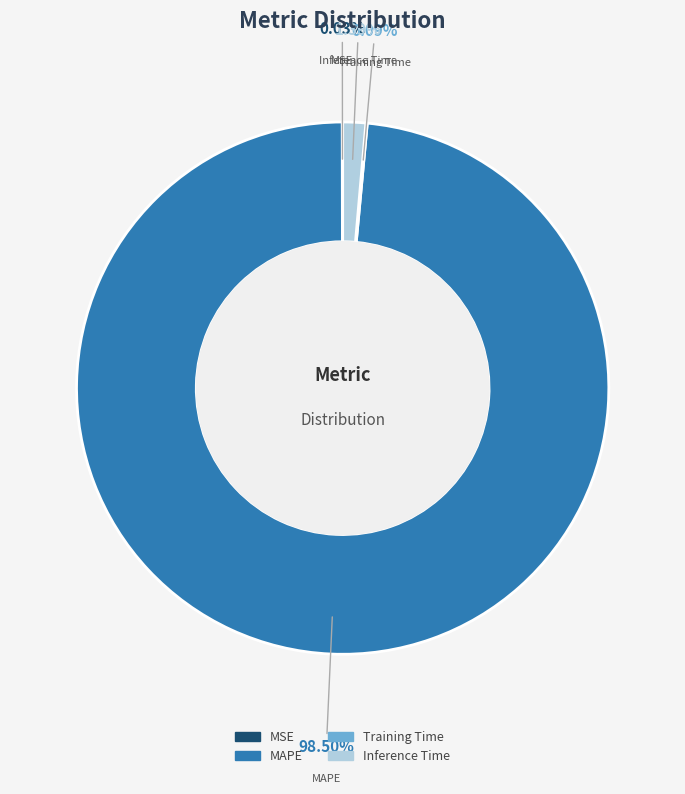

Is there a majority slice in this chart?

Yes